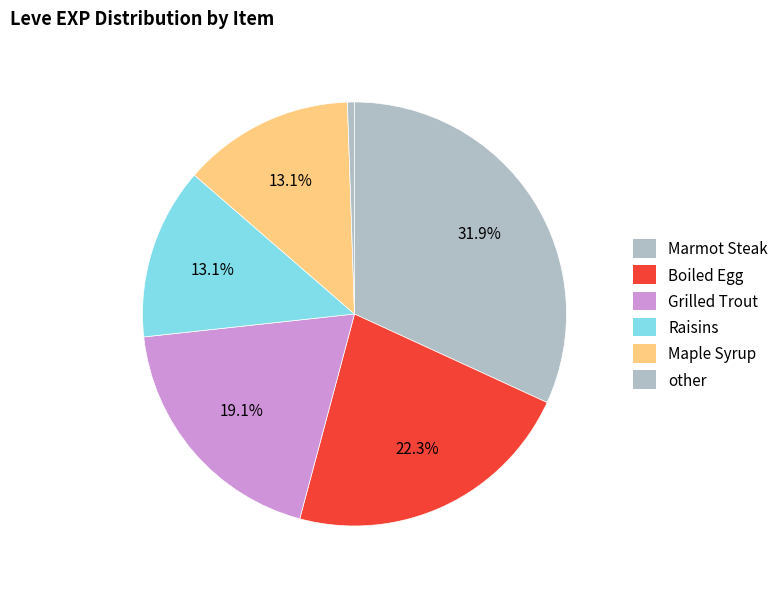

What percentage is the Maple Syrup slice, to the nearest percent?

13%